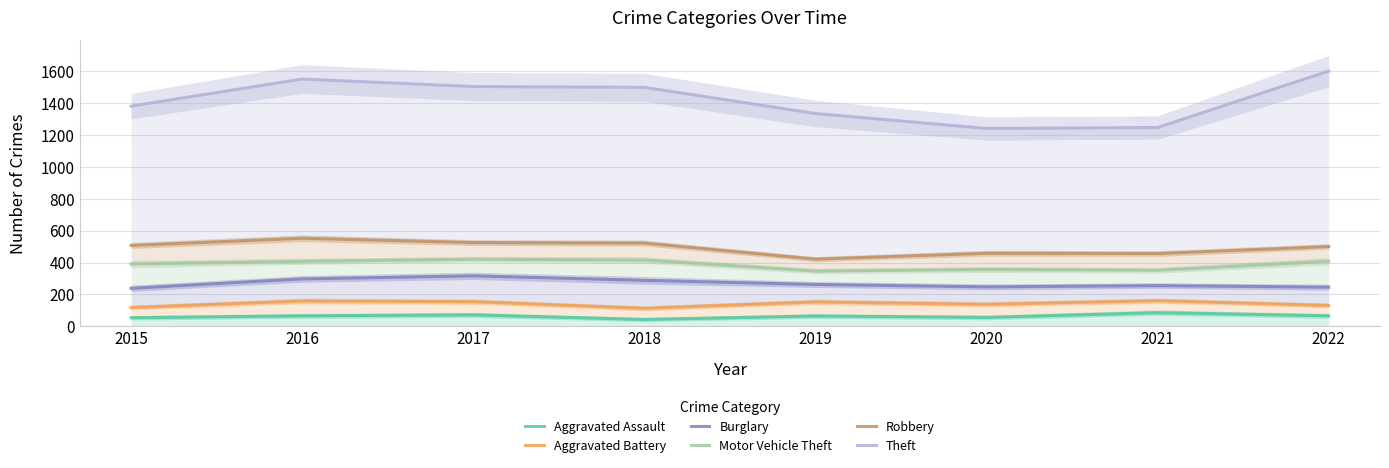

True or false: Burglary has a value of 317 at 2017.

True